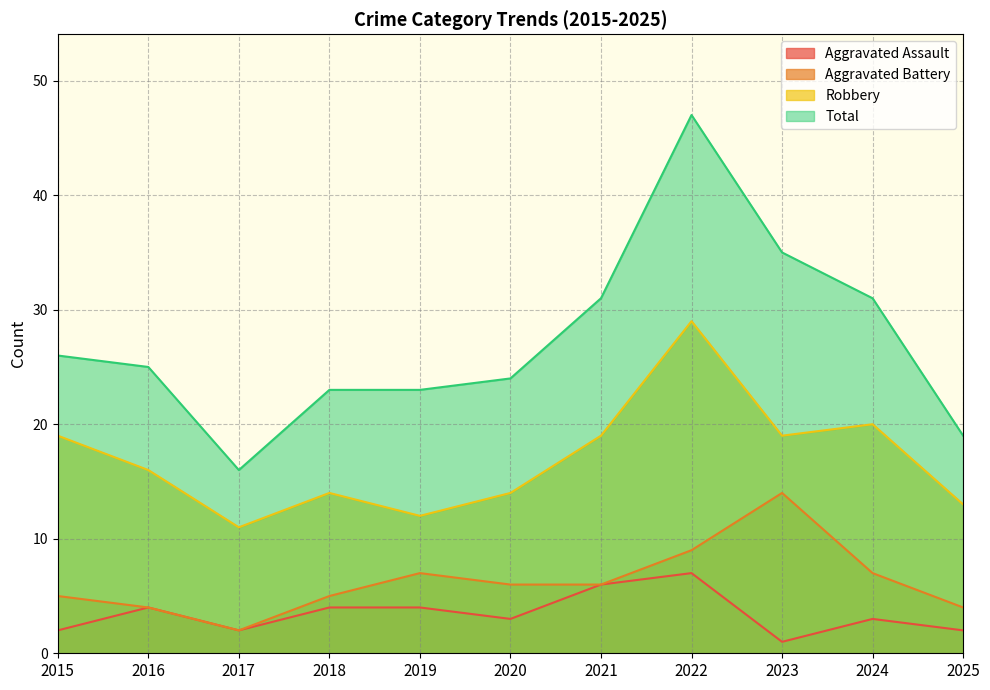

What are all the series names shown in the legend?

Aggravated Assault, Aggravated Battery, Robbery, Total